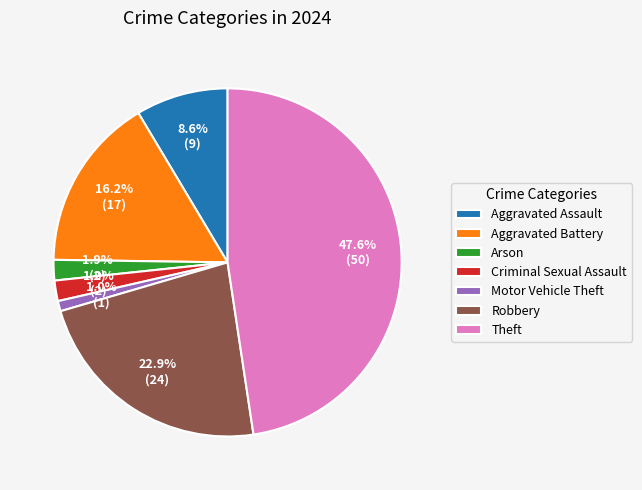

To the nearest percent, what is the difference between the largest and smallest slice percentages?

47%